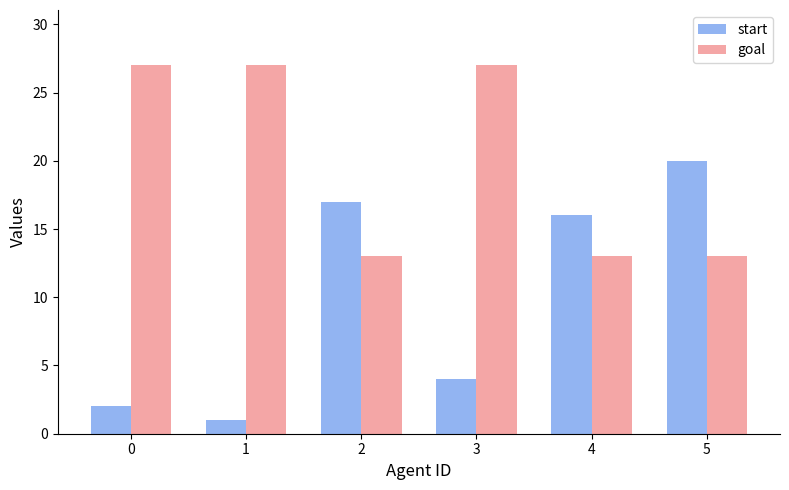

What is the difference between the second highest and minimum values in the start series?

16